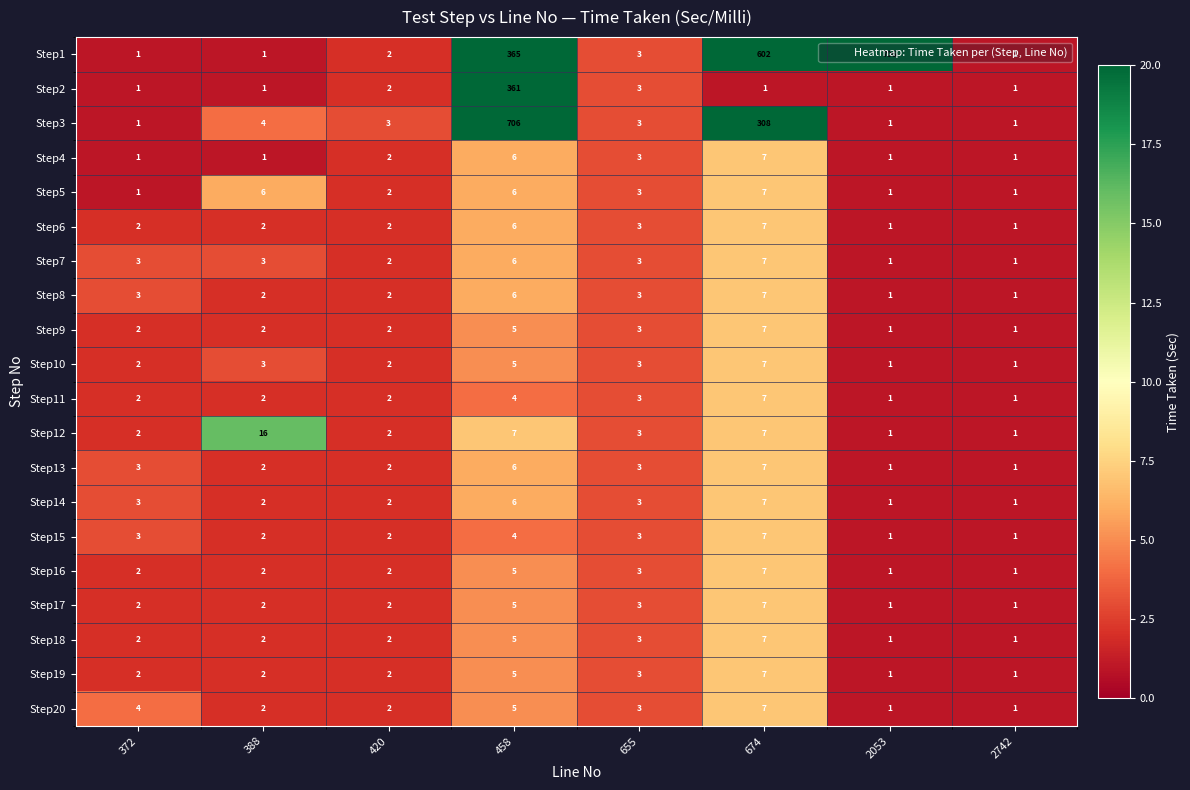

The value of Step15 at 420 is 0. True or false?

False